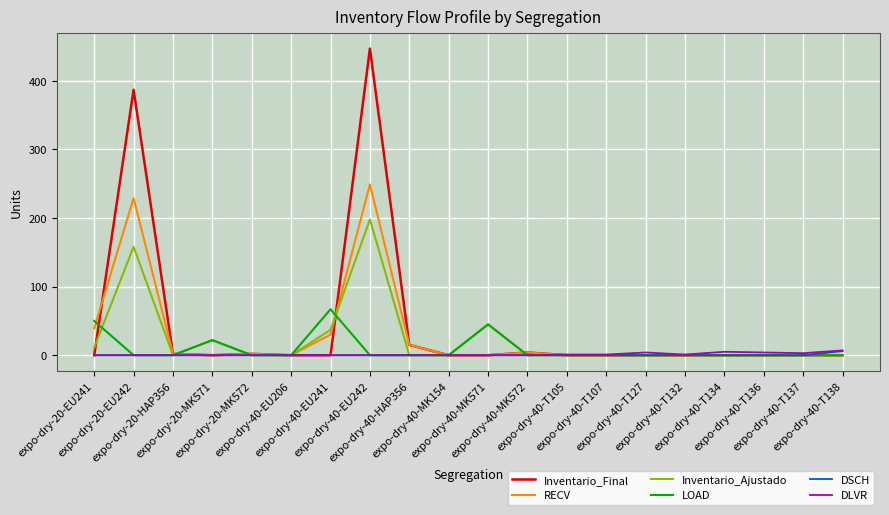

Which series has the widest spread of values?

Inventario_Final